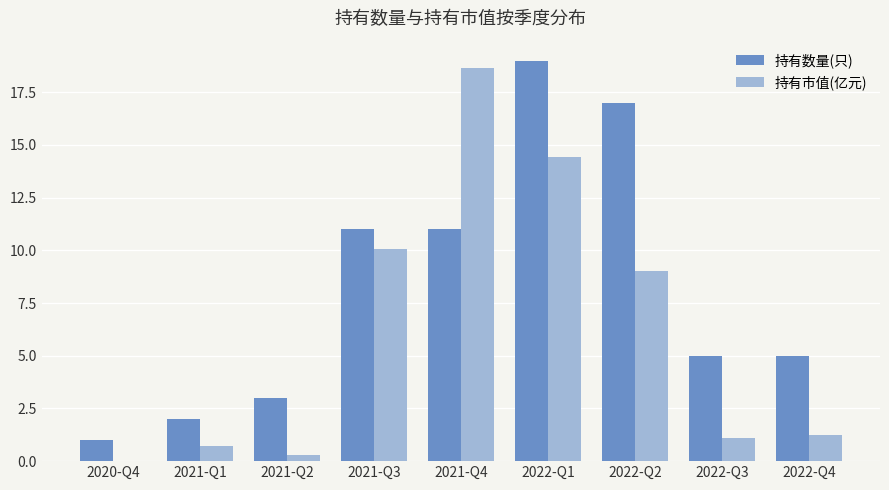

How many groups of bars are there?

9